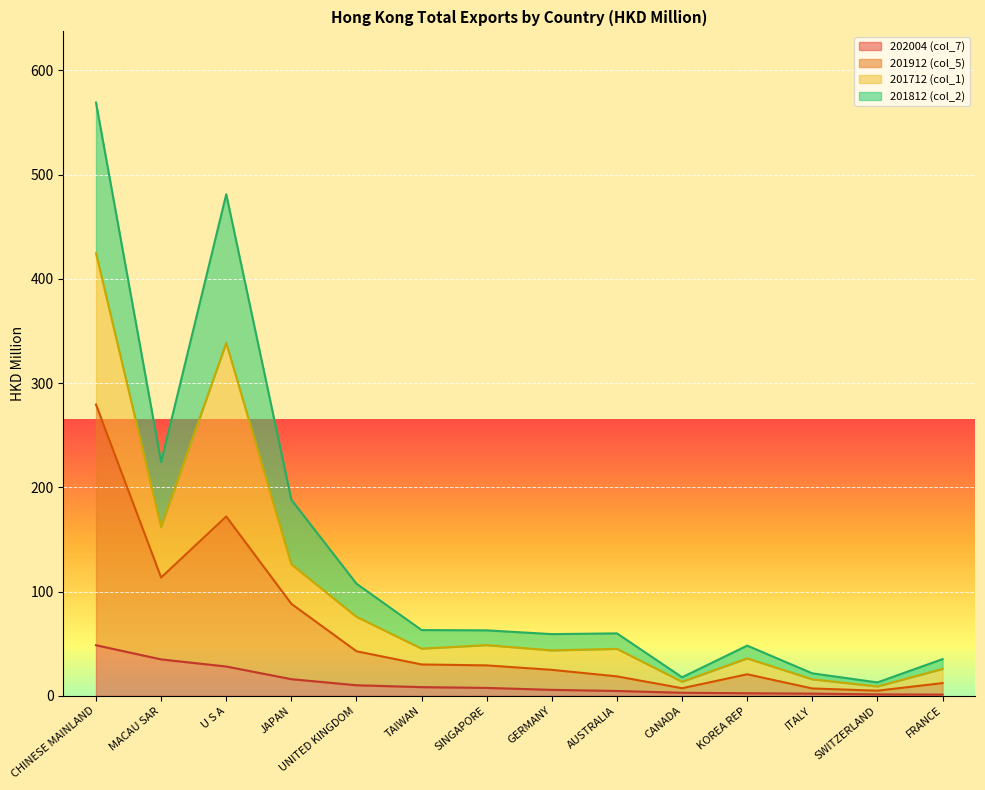

True or false: 201912 (col_5) has a value of 42.8 at UNITED KINGDOM.

True